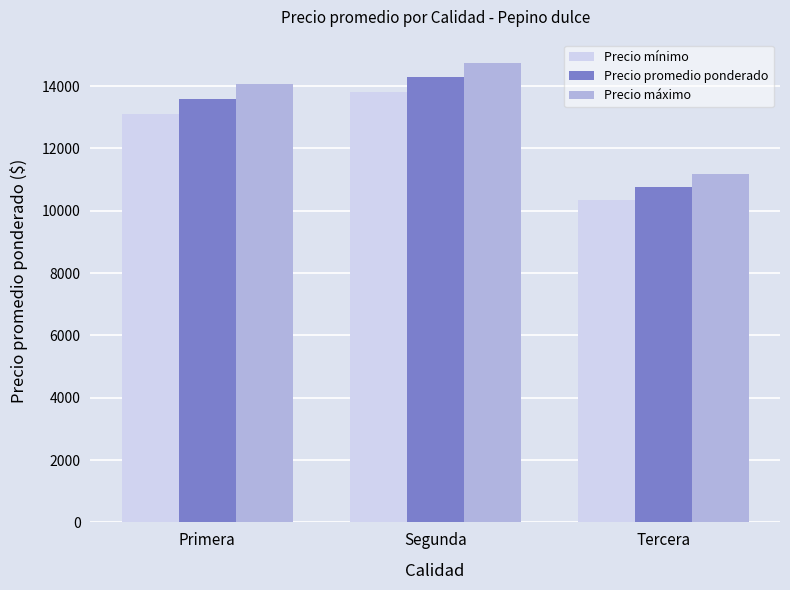

How many Precio máximo values are between 11167 and 14750?

3